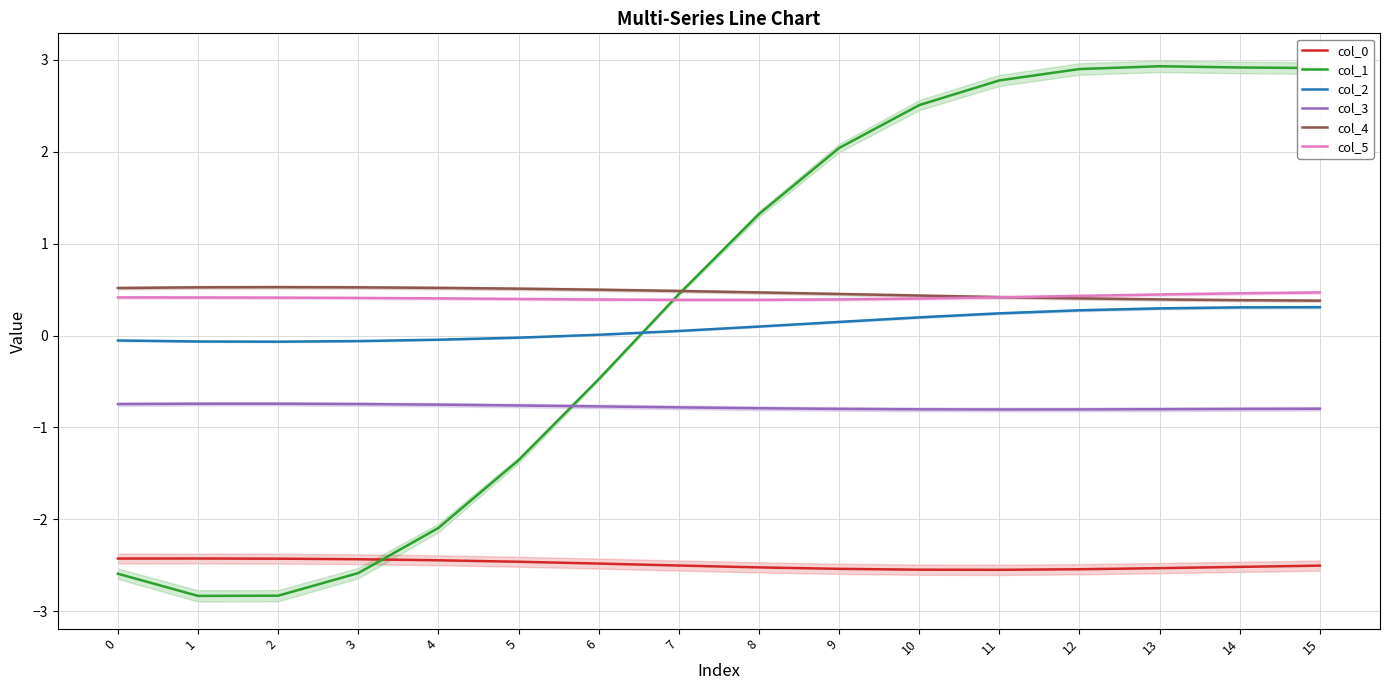

What is the value of the col_3 point at the 13th from the left?

-0.8